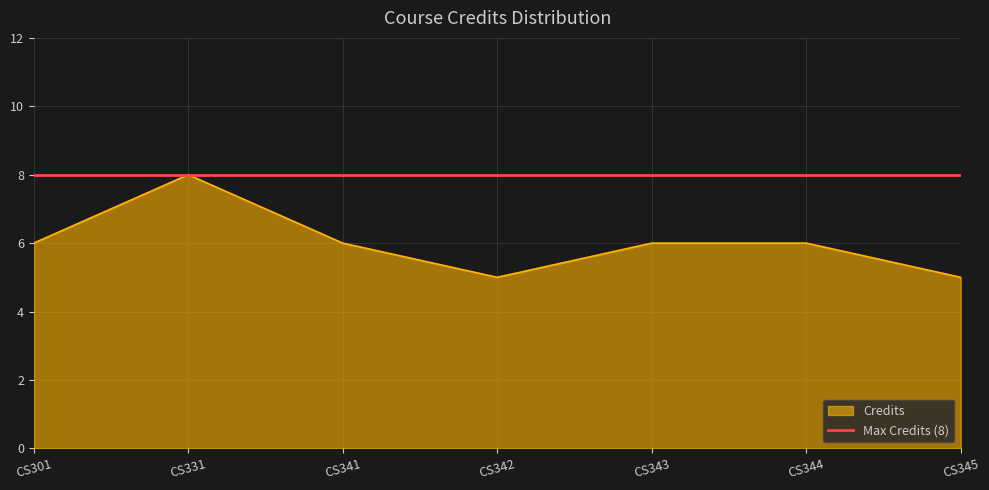

Which series has the widest spread of values?

Credits